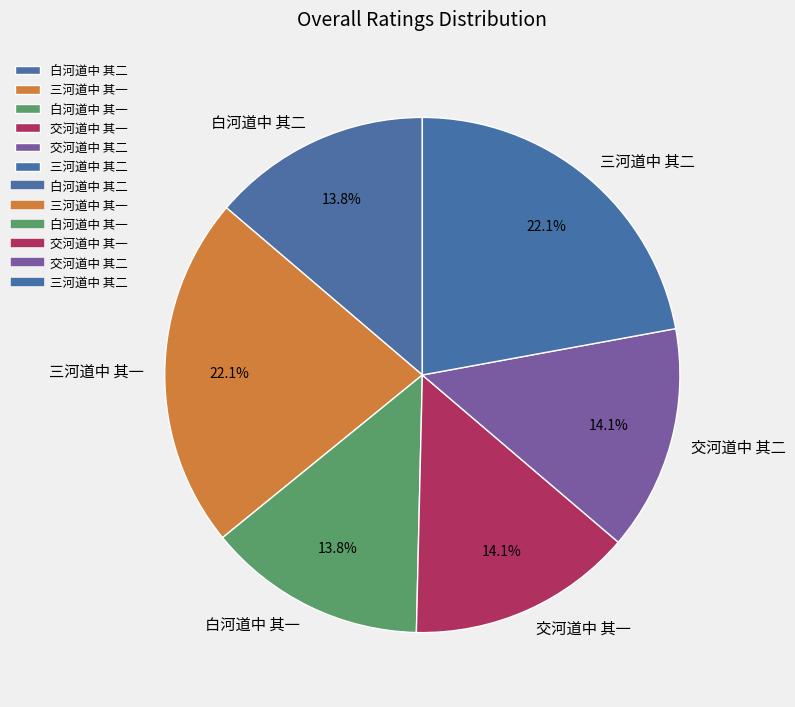

Is there any slice that represents more than half of the pie?

No